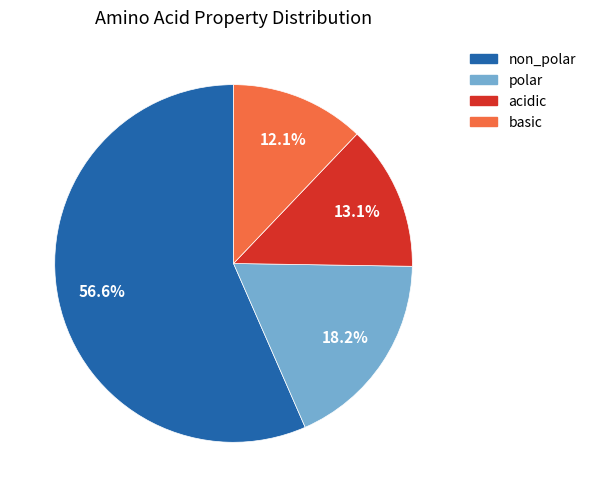

True or false: polar accounts for 18% of the total.

True